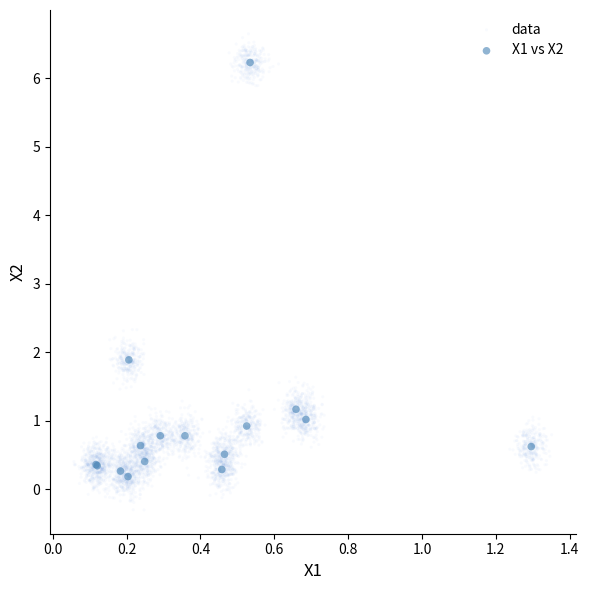

Which series contains the highest Y value?

data